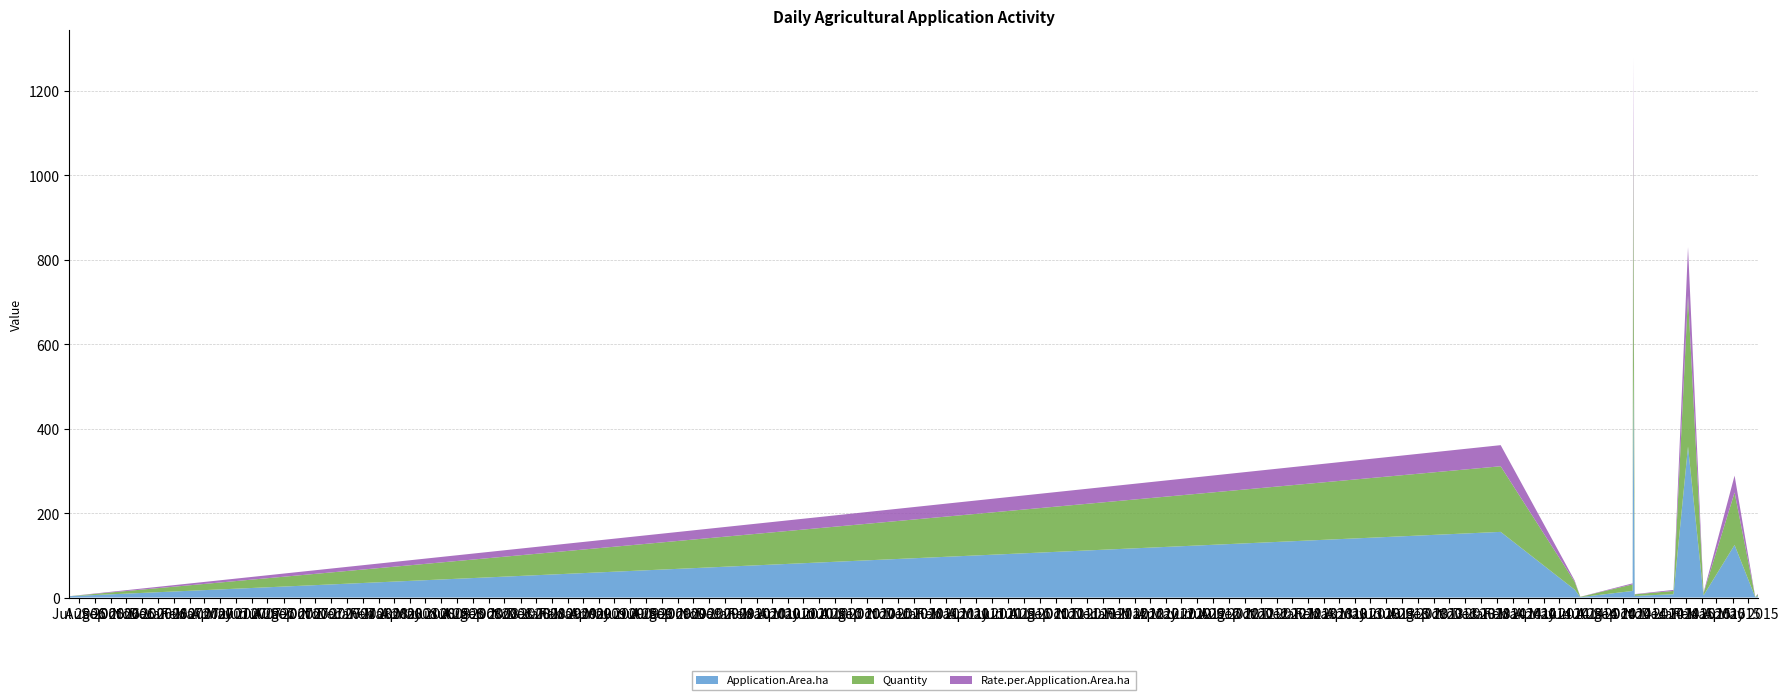

Reading left to right, extract all data points from this chart.

Application.Area.ha: 2006-06-13=3.1	2014-01-08=155.5	2014-05-31=18.6	2014-06-11=0.8	2014-09-20=15.6	2014-09-21=551.2	2014-09-24=3.7	2014-12-08=7.8	2015-01-05=357.6	2015-02-04=5.0	2015-04-05=124.4	2015-05-15=0.4	2015-05-20=3.9
Quantity: 2006-06-13=0.0	2014-01-08=155.5	2014-05-31=18.6	2014-06-11=0.8	2014-09-20=15.6	2014-09-21=551.2	2014-09-24=3.7	2014-12-08=7.8	2015-01-05=357.6	2015-02-04=5.0	2015-04-05=124.4	2015-05-15=0.4	2015-05-20=3.9
Rate.per.Application.Area.ha: 2006-06-13=0.0	2014-01-08=50.0	2014-05-31=3.0	2014-06-11=0.1	2014-09-20=2.5	2014-09-21=177.2	2014-09-24=0.6	2014-12-08=2.5	2015-01-05=115.0	2015-02-04=1.6	2015-04-05=40.0	2015-05-15=0.1	2015-05-20=1.2